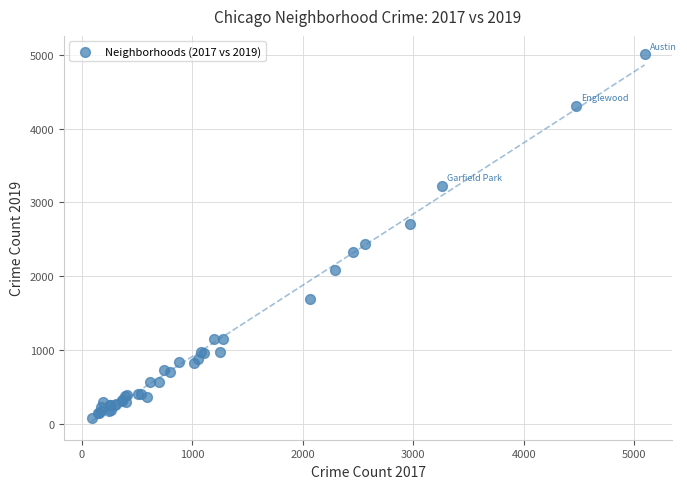

What Y value in the scatter plot is closest to 2542?

2441